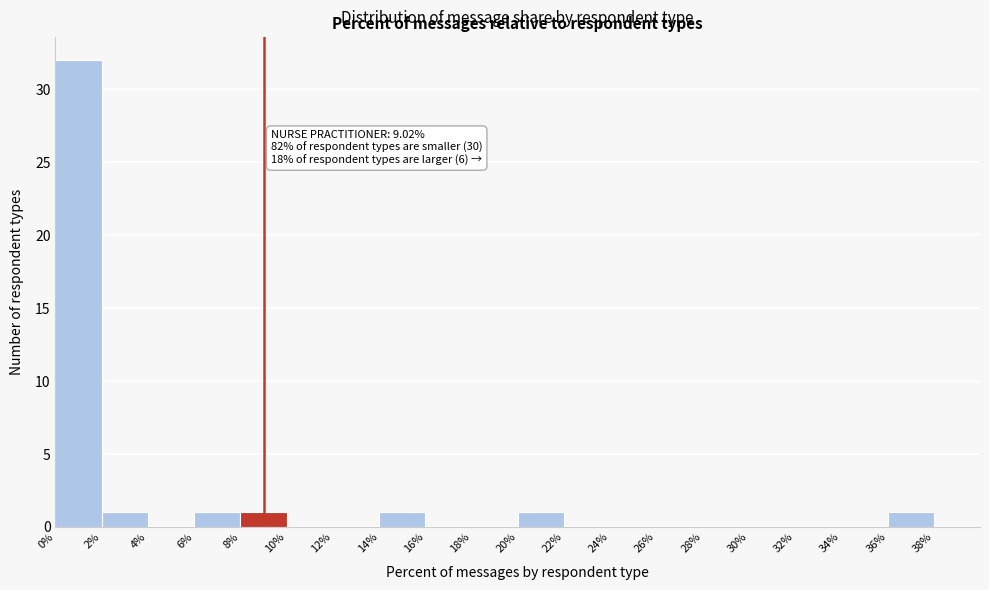

Over which range of the x-axis is the bar tallest?

0% to 2%